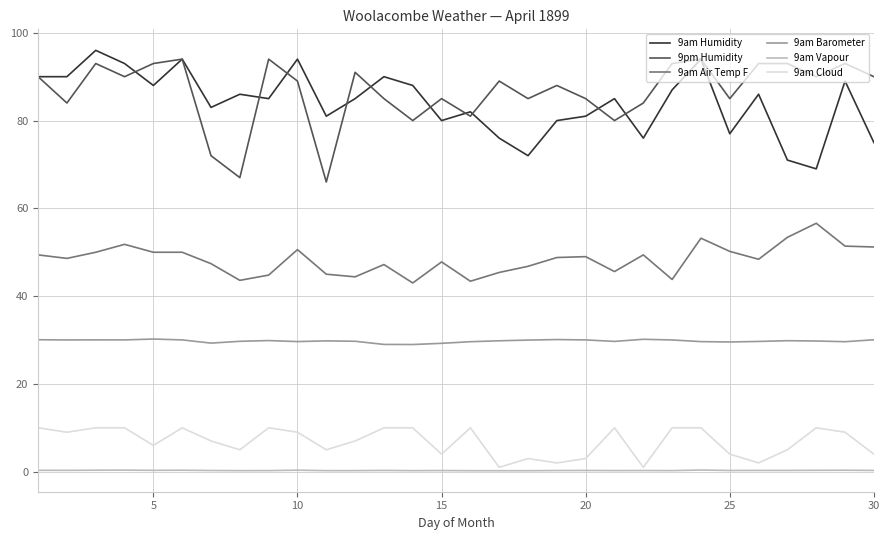

After their last crossing, which series has the higher values: 9am Humidity or 9pm Humidity?

9pm Humidity